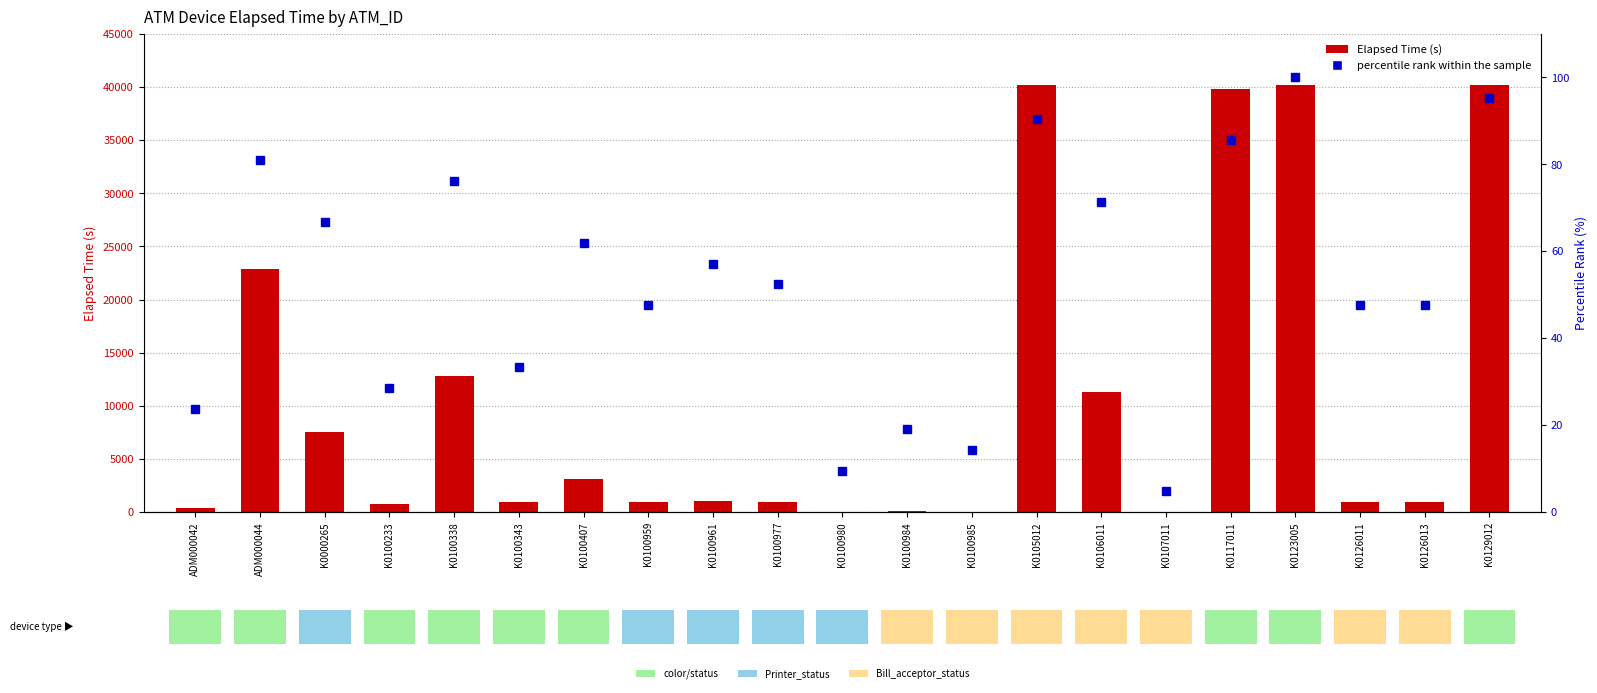

How many values in the Elapsed Time (s) series are below 989?

10